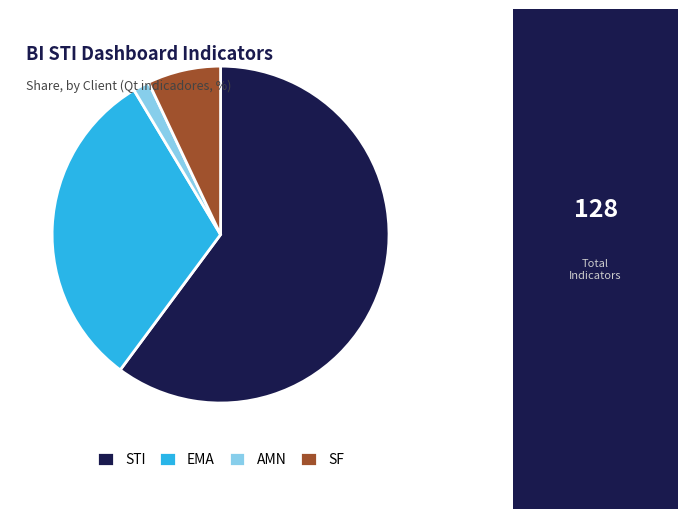

Combined, do STI and SF account for over 50%?

Yes